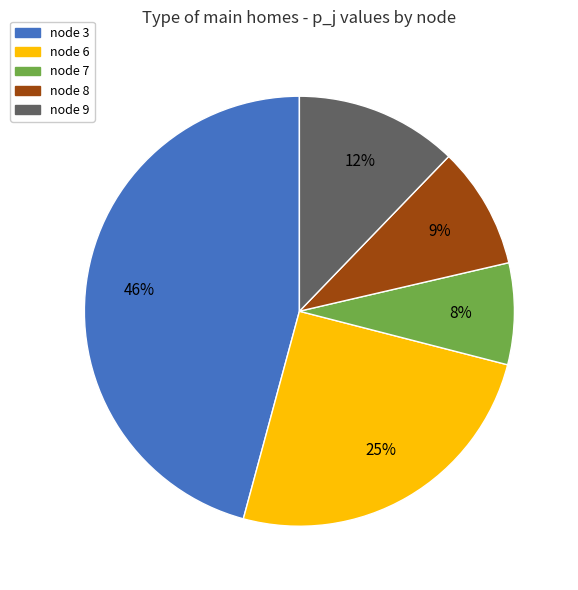

To the nearest percent, what portion does node 7 represent?

8%